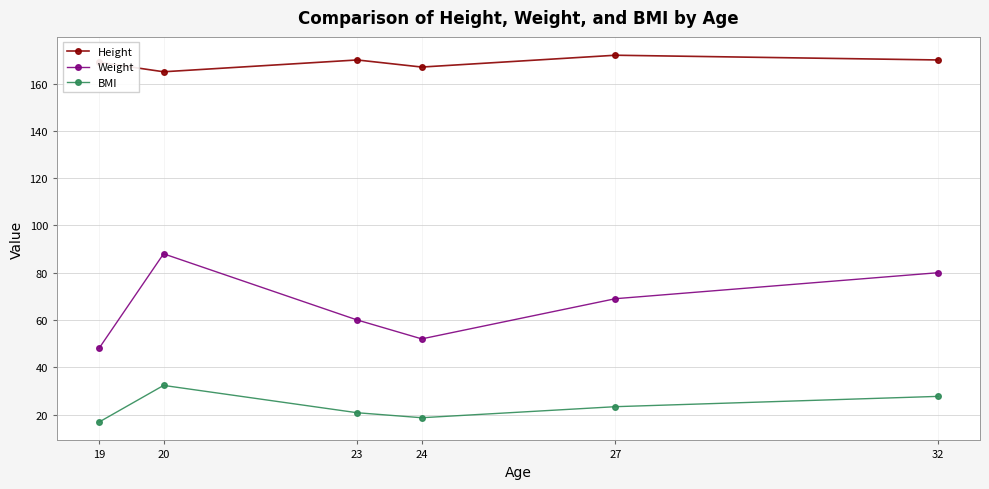

In Weight, how many points are lower than both neighbors (excluding endpoints)?

1